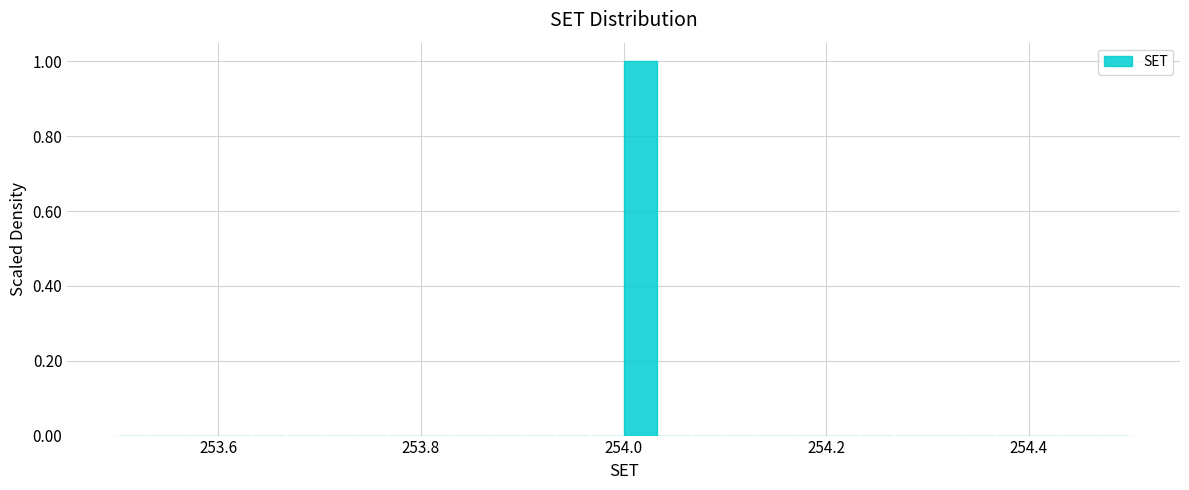

Around what value on the x-axis is the tallest bar? Give the approximate position of its centre, as read against the axis.

254.02